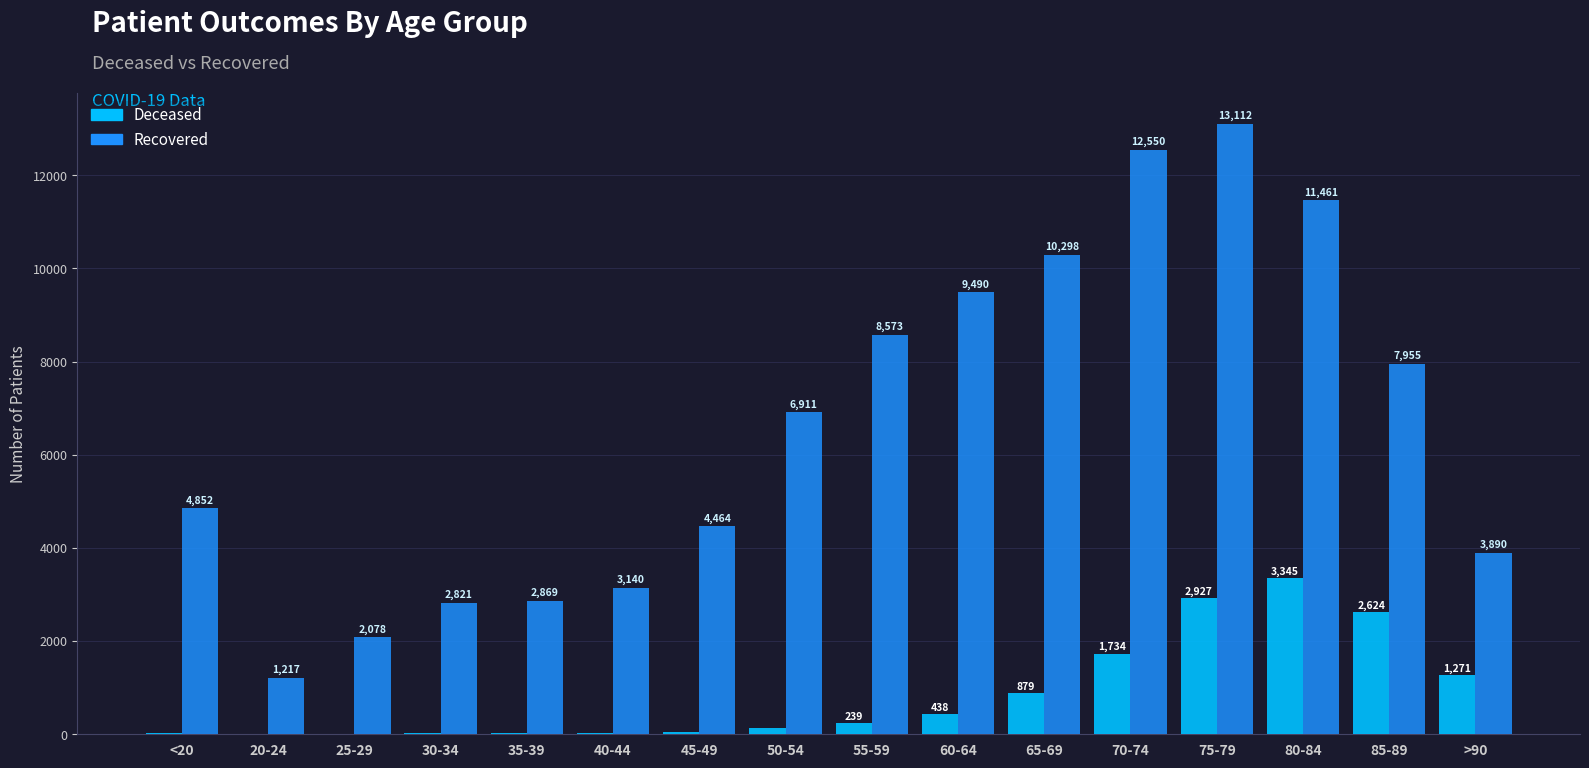

Are the bars horizontal?

No